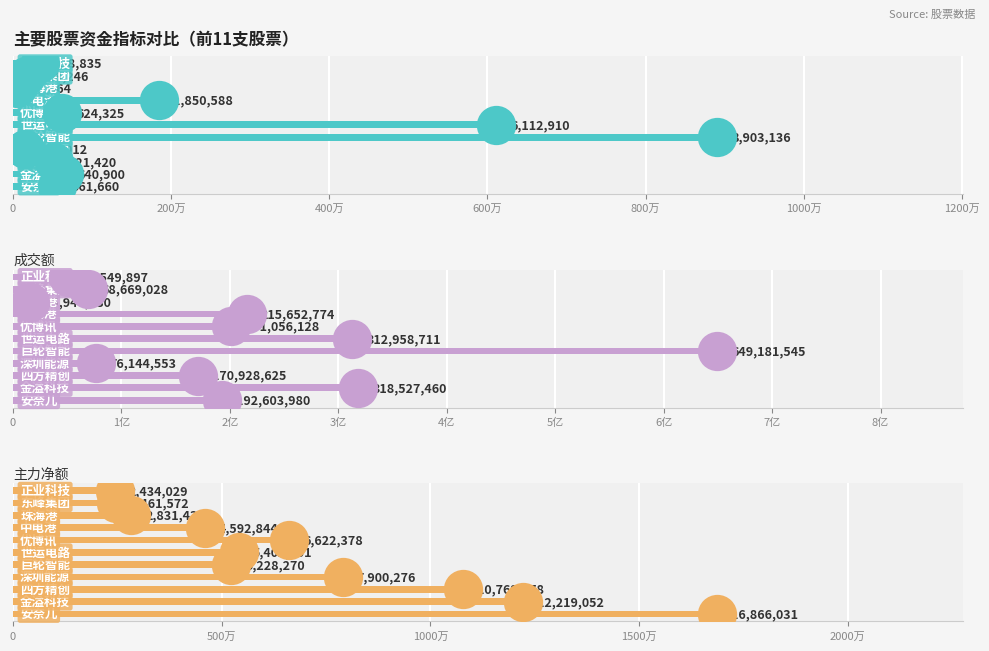

What is the total value across all series at 0?

210031671